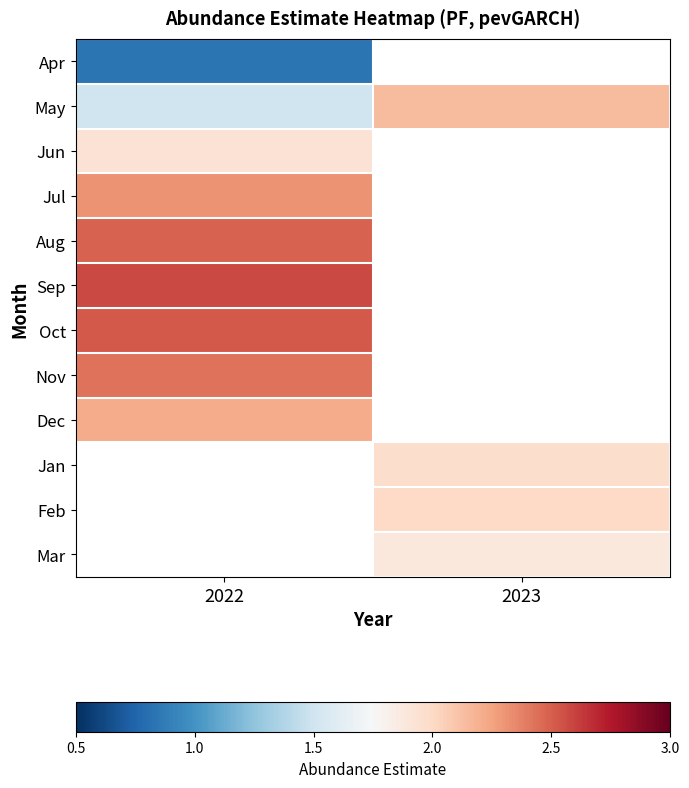

Which label corresponds to the smallest value in the chart?

2022